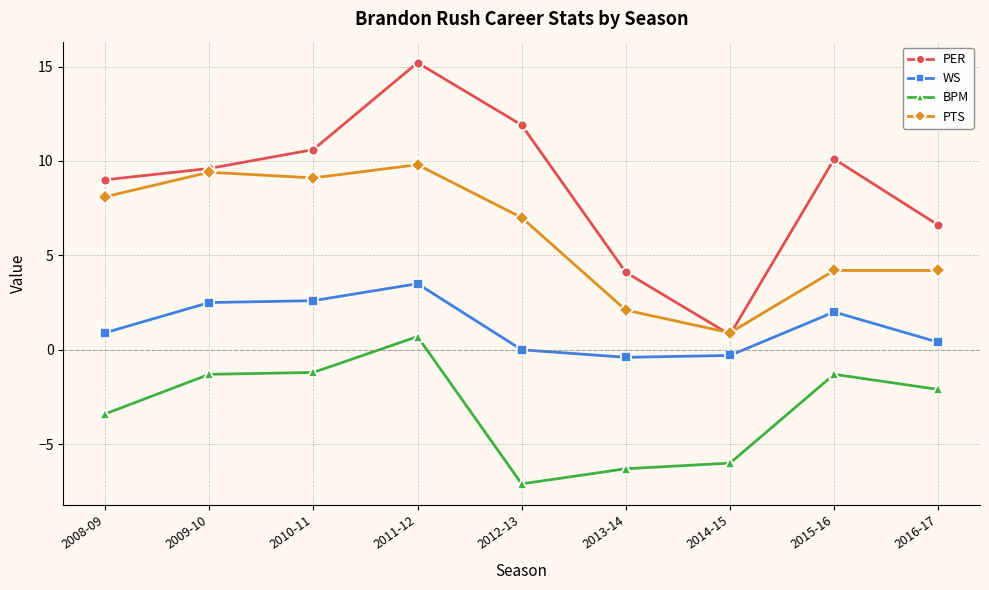

At which category is the sum across all series the highest?

2011-12